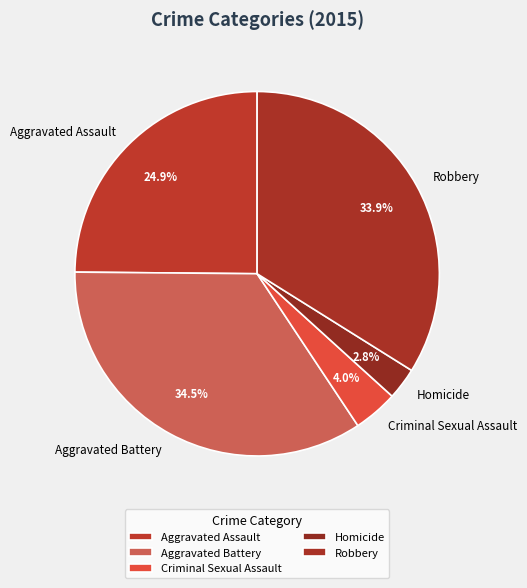

Count the number of slices in the pie.

5